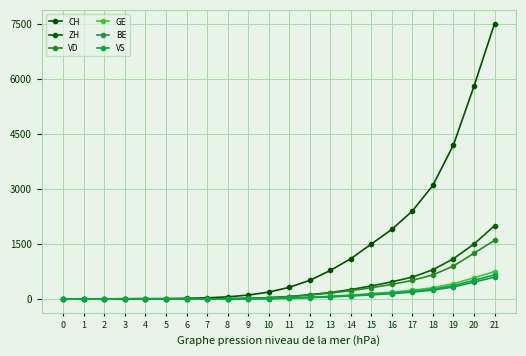

The value of GE at 20 is 580. True or false?

True